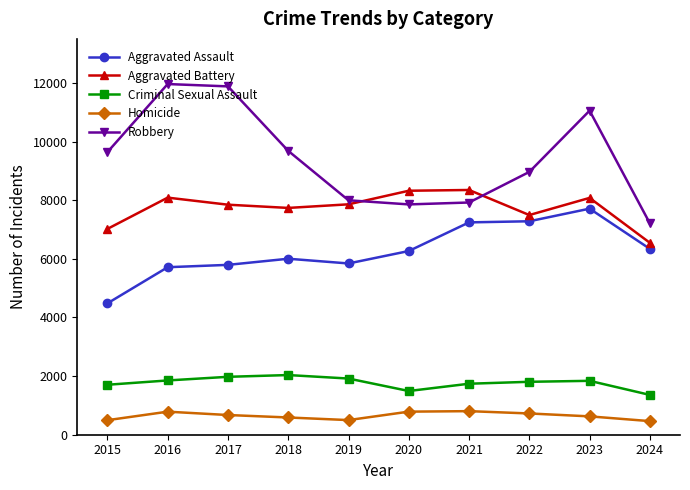

How many lines are shown in the chart?

5